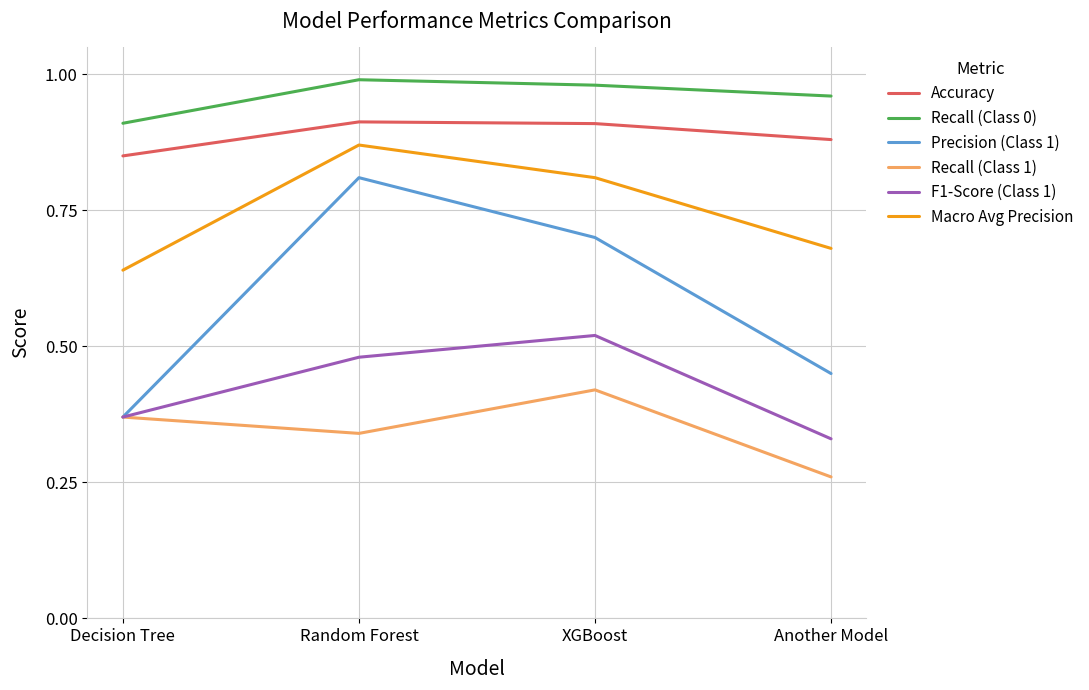

Which series has the largest range (max minus min)?

Precision (Class 1)